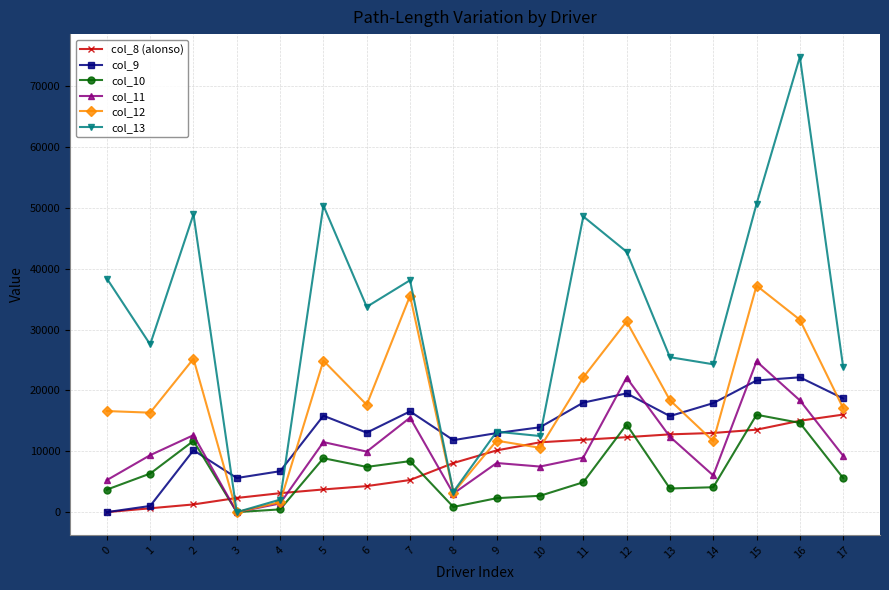

The value of col_9 at 12 is 19512. True or false?

True